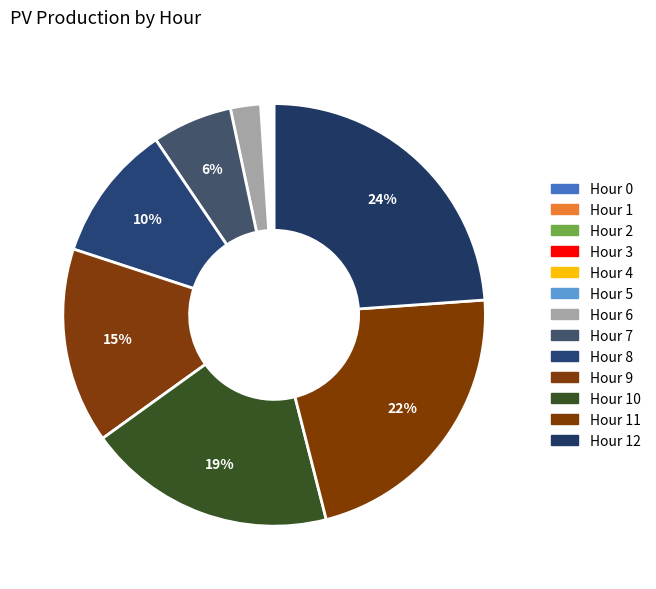

Rank the categories by value from highest to lowest.

12, 11, 10, 9, 8, 7, 6, 0, 1, 2, 3, 4, 5